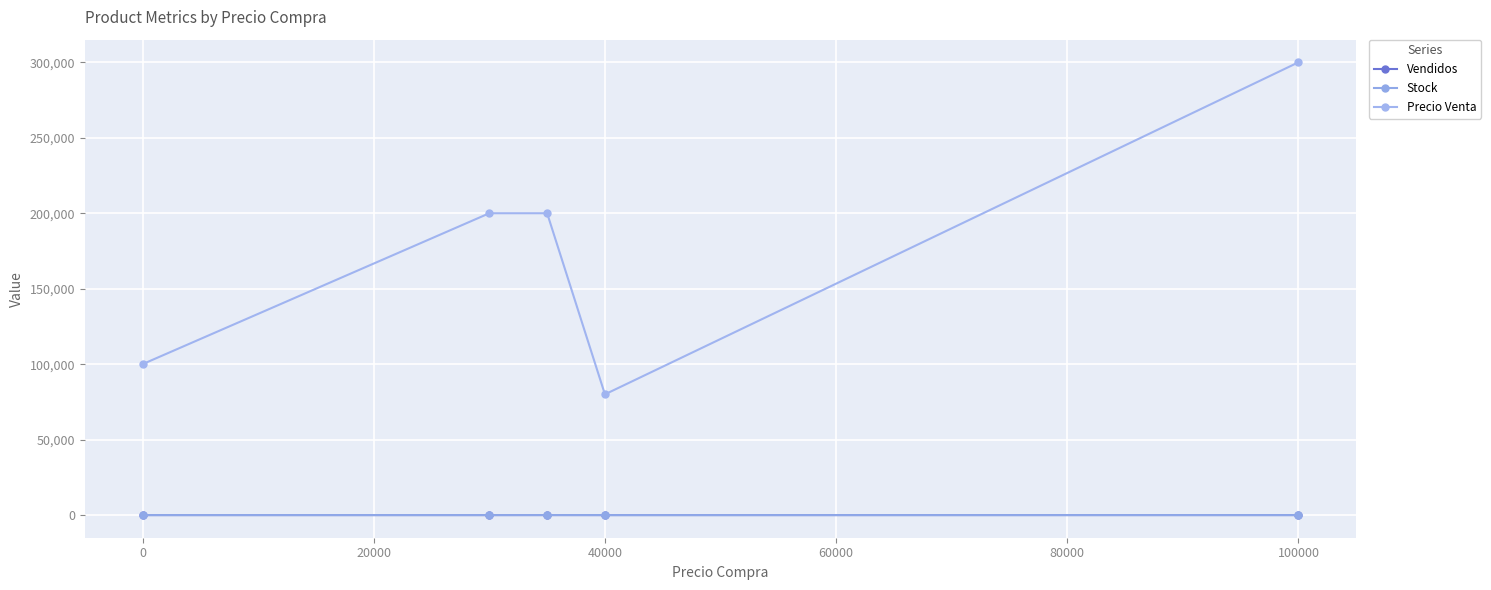

What is the highest value of the Vendidos series?

18